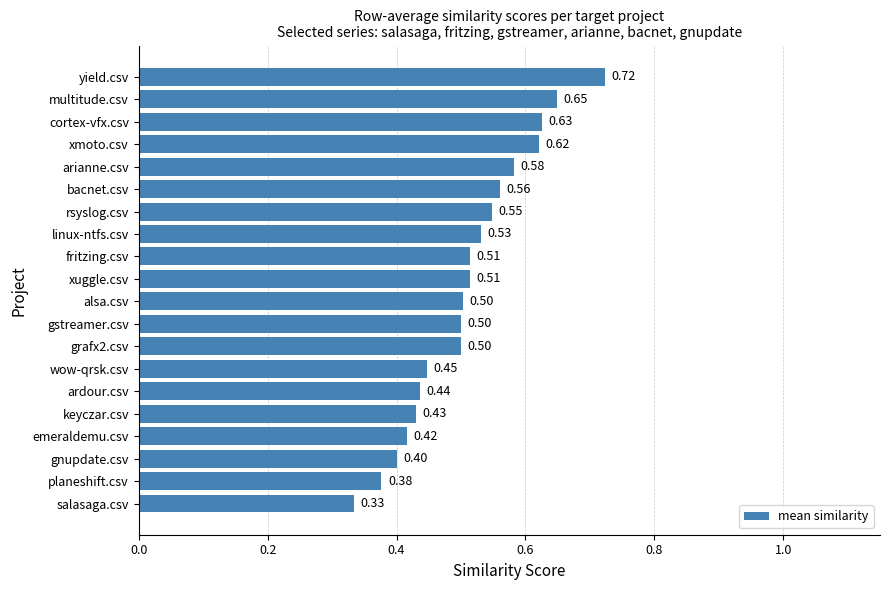

Where is the data nearest to the value 0?

salasaga.csv